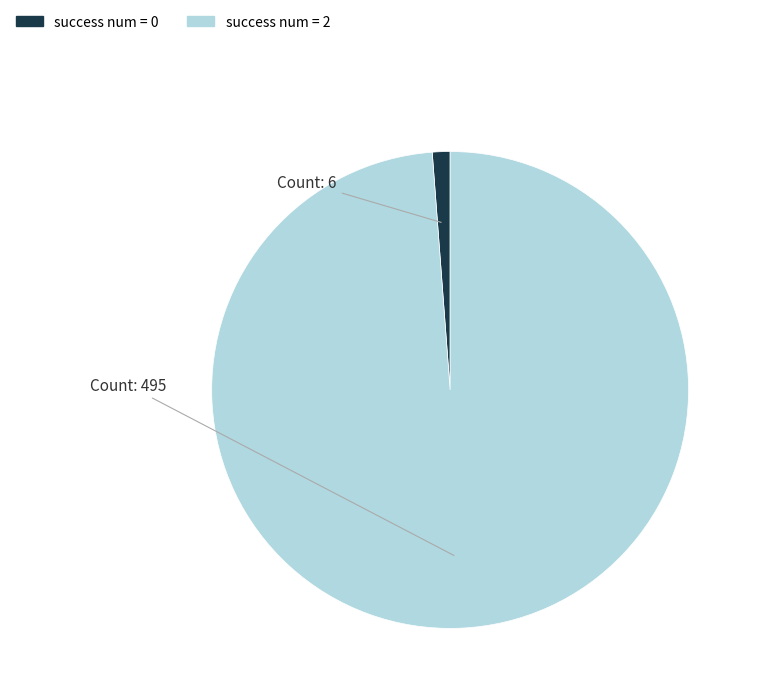

How many segments does this pie chart have?

2